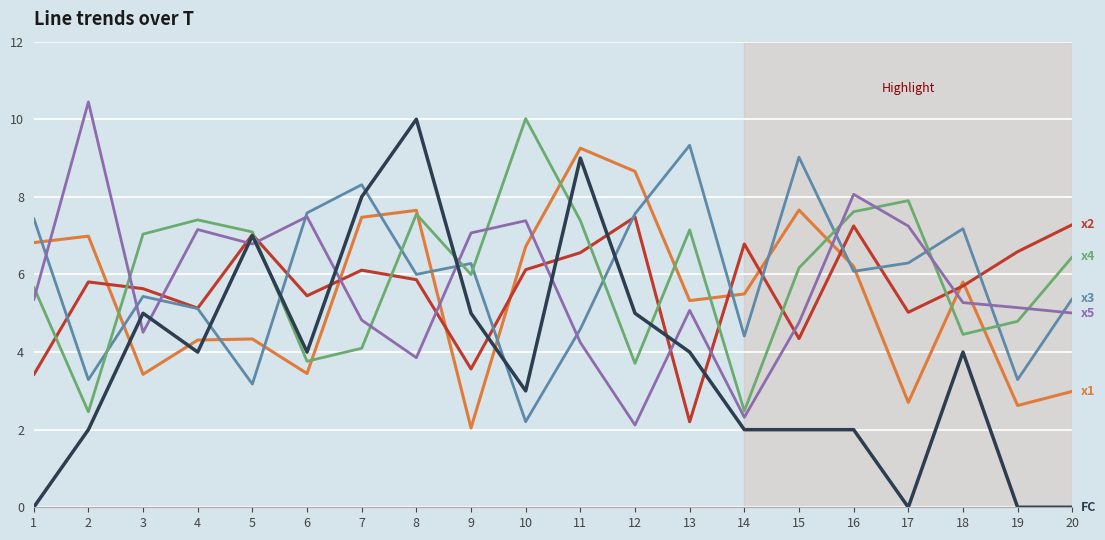

What is the spread (max minus min) of values at 20?

7.3